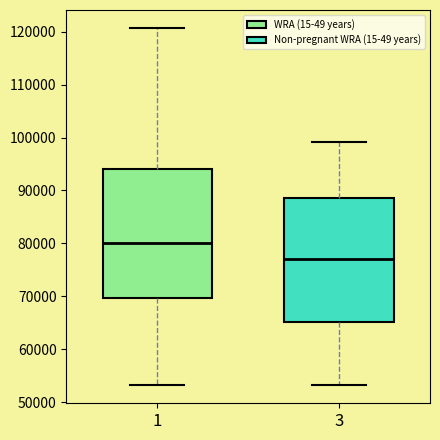

Reading left to right, read every box against the y-axis: the position of its median line, the range the box covers, and the ends of its whiskers. The values are not printed on the chart, so give them approximately, as read against the axis.

1: median 80000, box 70000 to 94000, whiskers 53000 to 121000
3: median 77000, box 65000 to 89000, whiskers 53000 to 99000